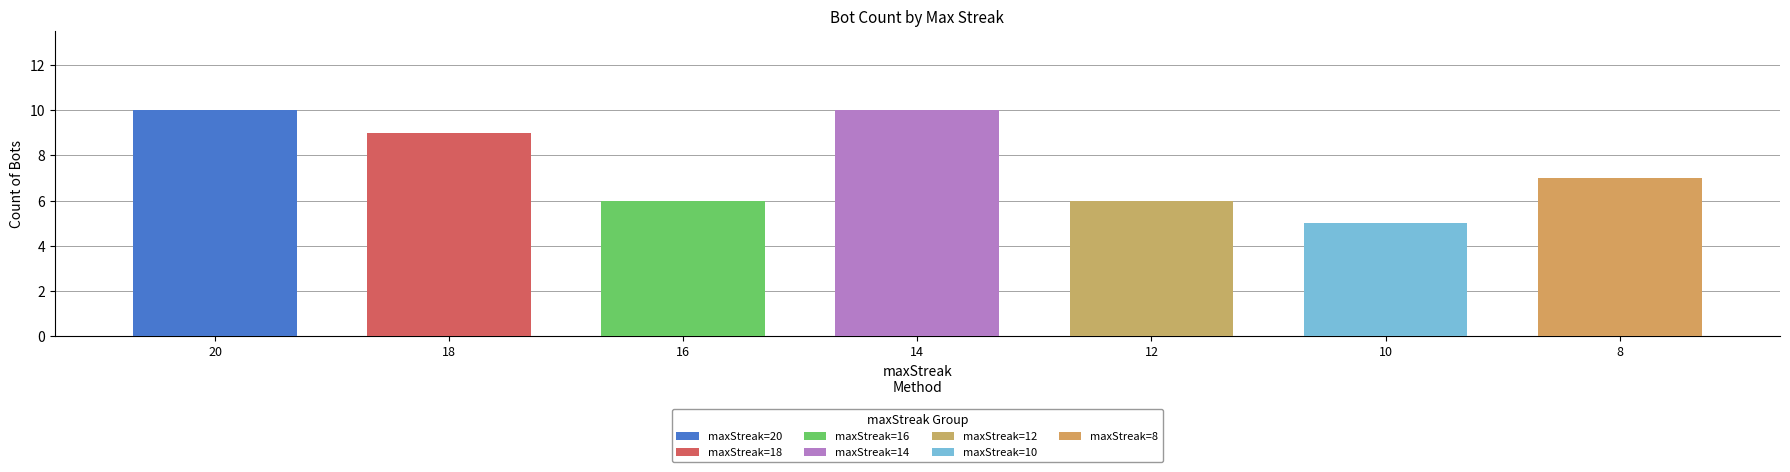

What is the change in value from 18 to 14?

+1